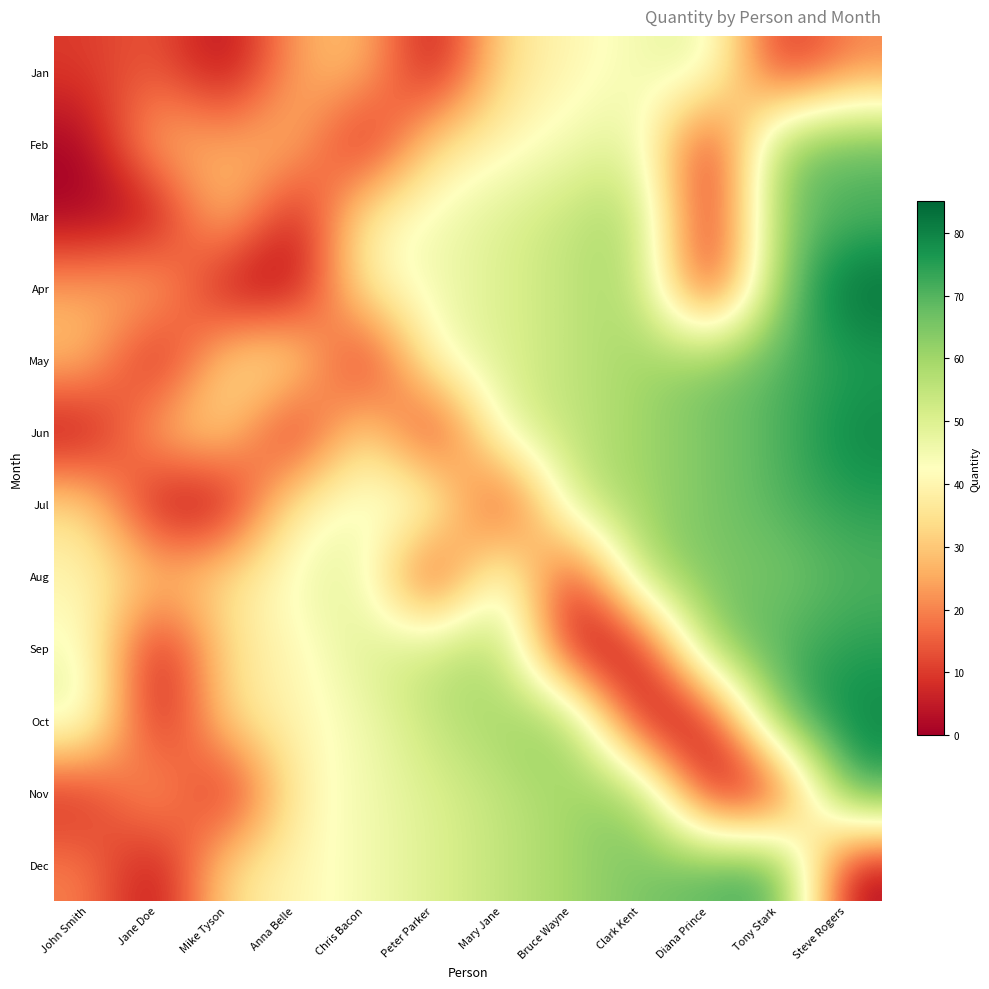

How many categories are shown in the chart?

12